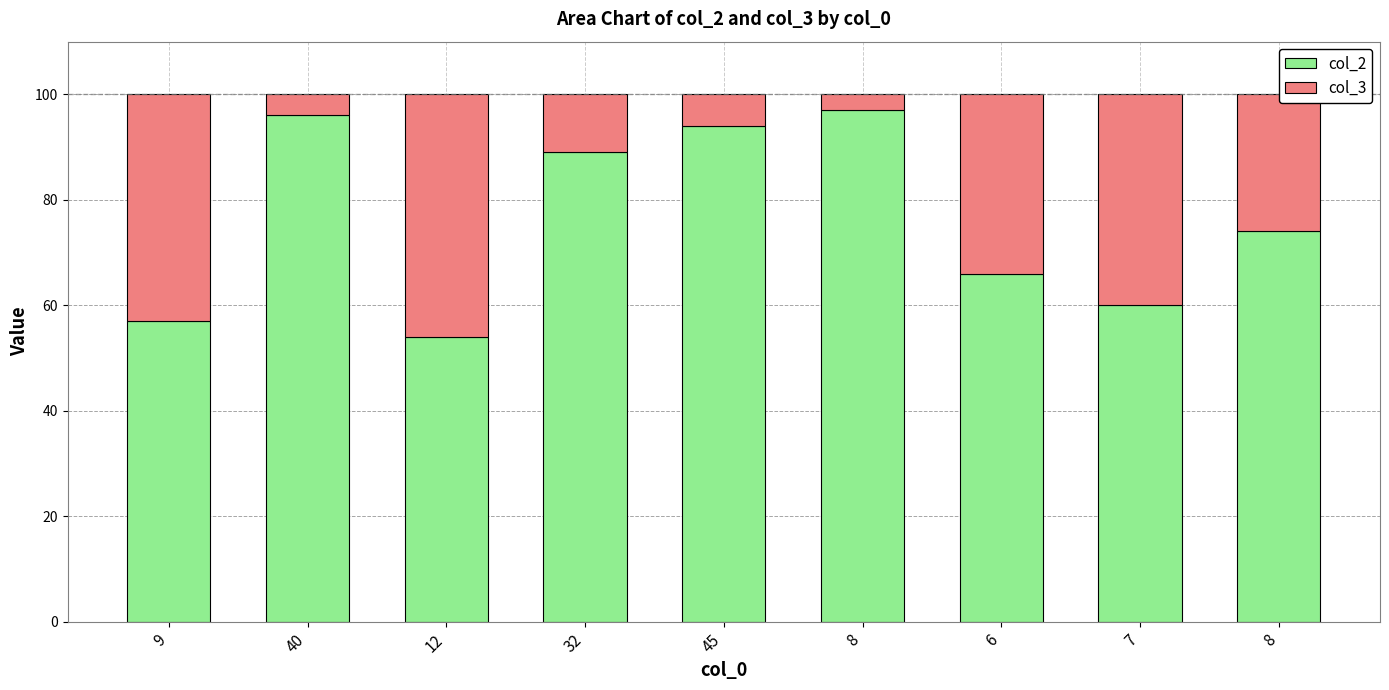

What are all the series names shown in the legend?

col_2, col_3